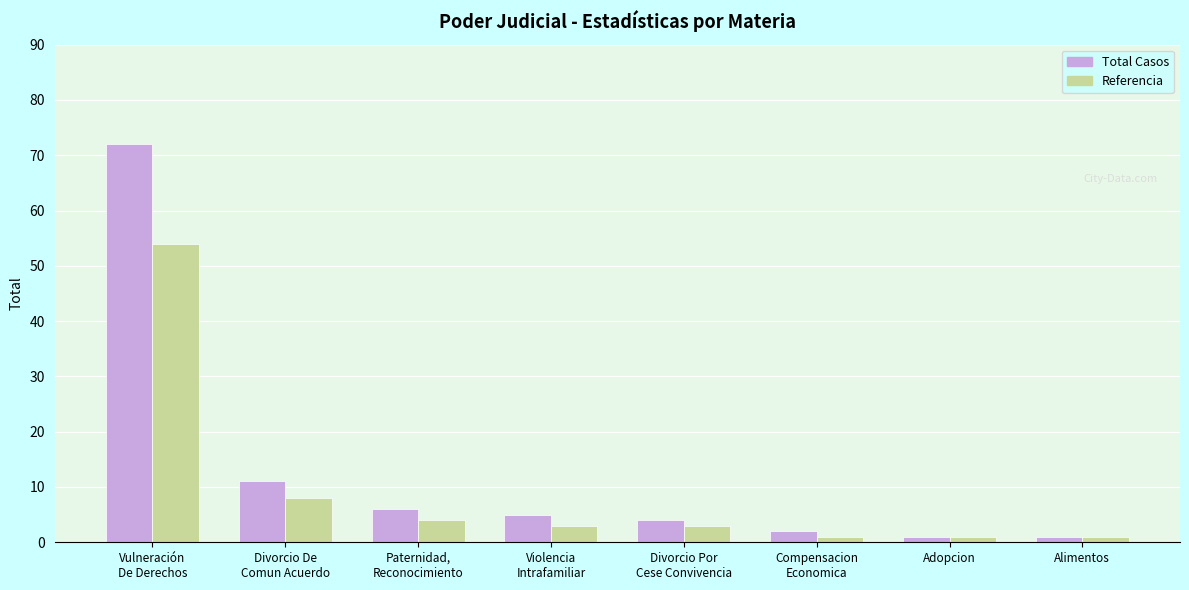

Does the chart contain any negative values?

No